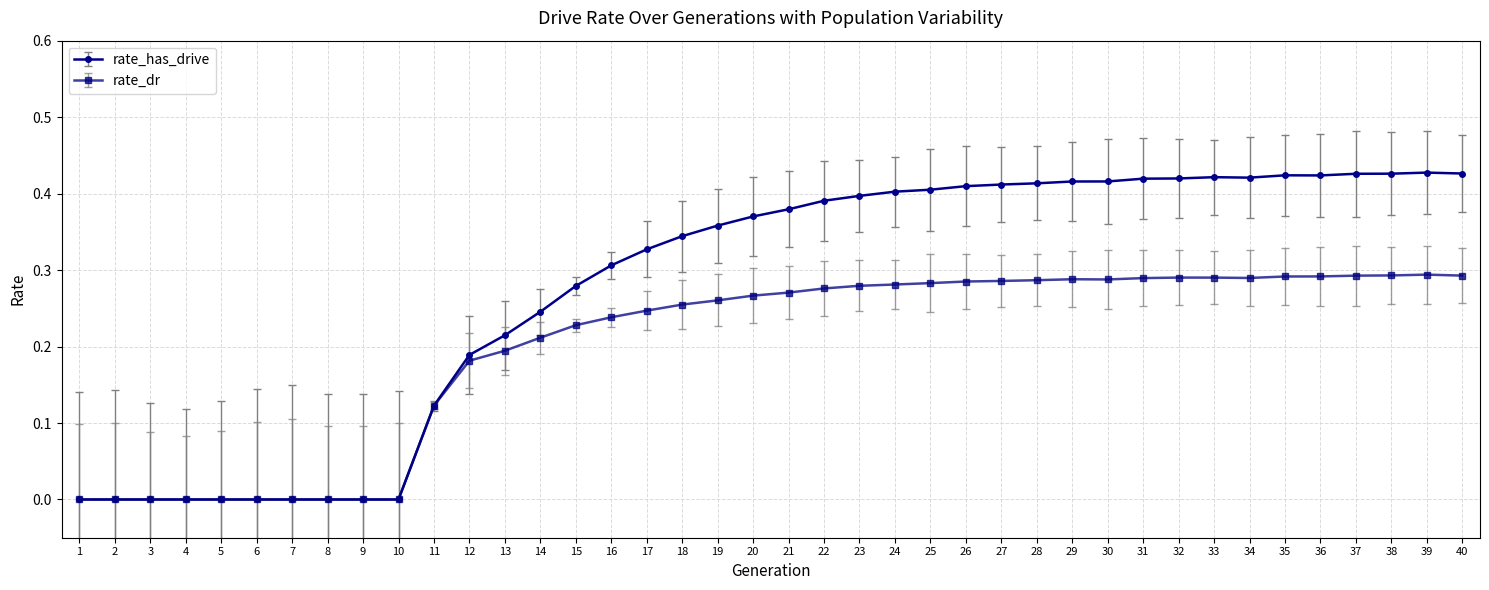

The value of rate_has_drive at 20 is 0.4. True or false?

True